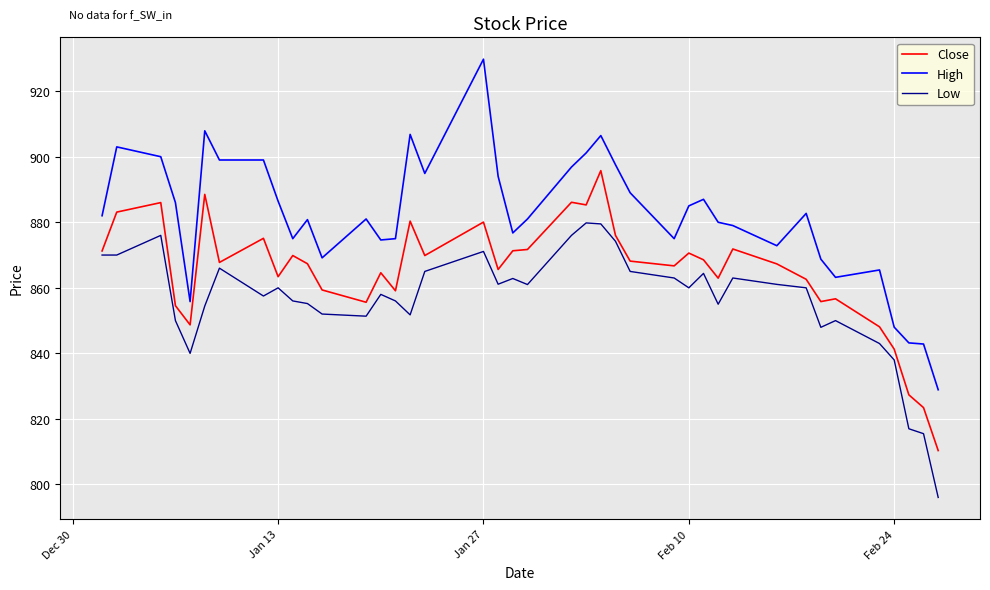

True or false: Close has more than 2 interior local peaks.

True